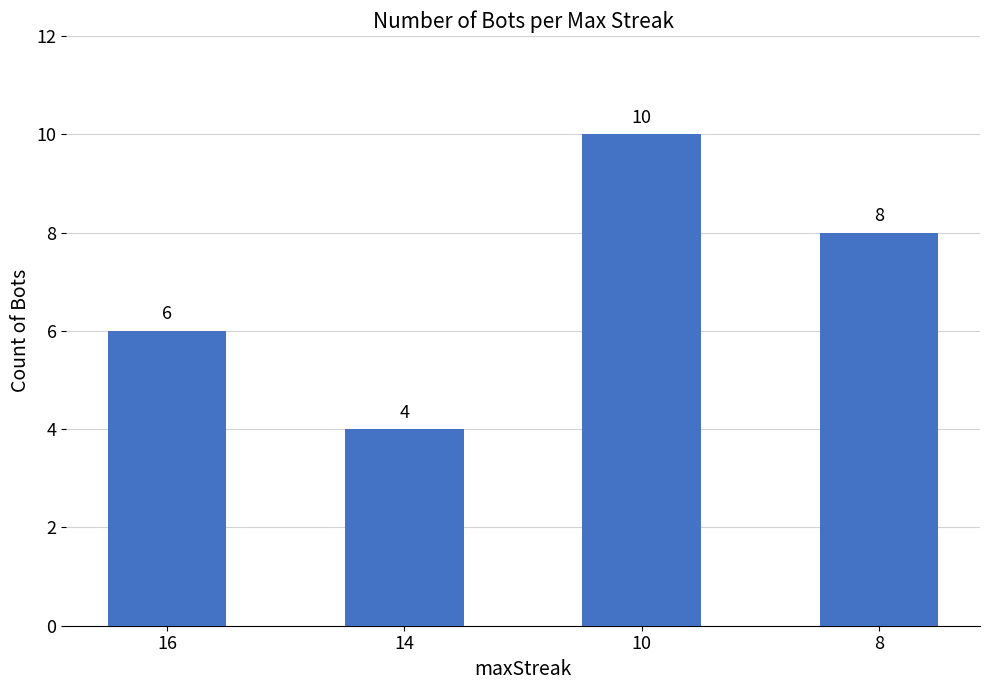

What is the value of the 4th bar from the left?

8